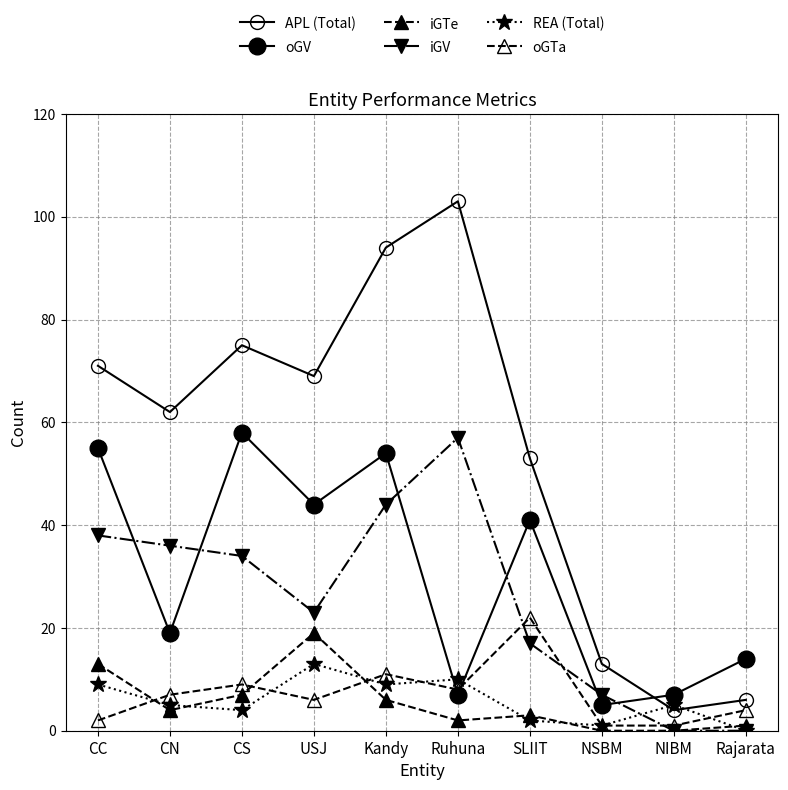

True or false: REA (Total) has a value of 2 at CN.

False